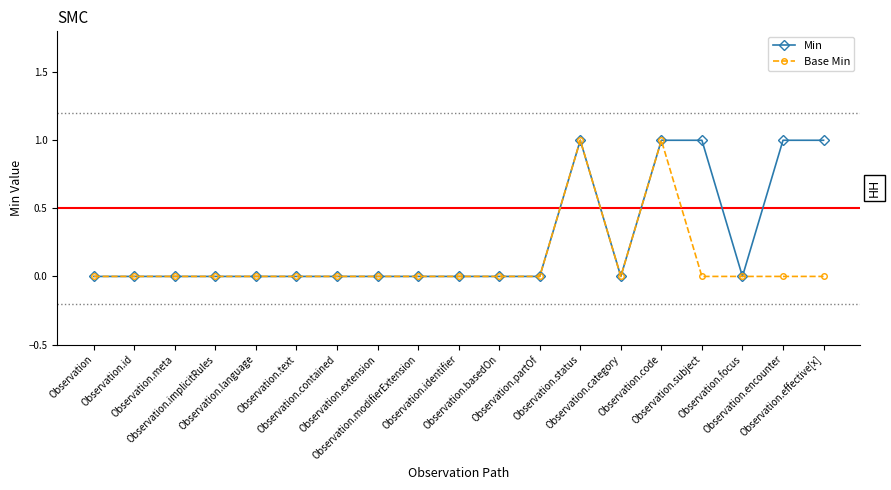

Rank the series by their average value, from lowest to highest.

Base Min, Min